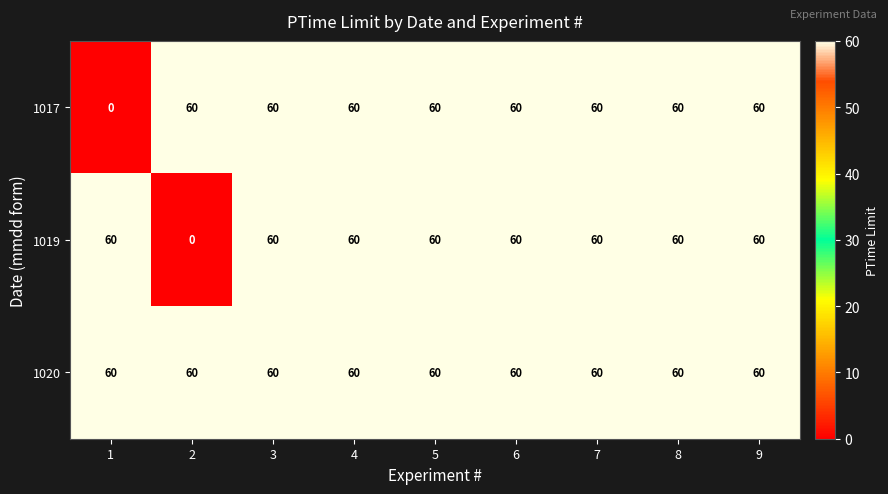

True or false: 1019 has a value of 60 at 8.

True